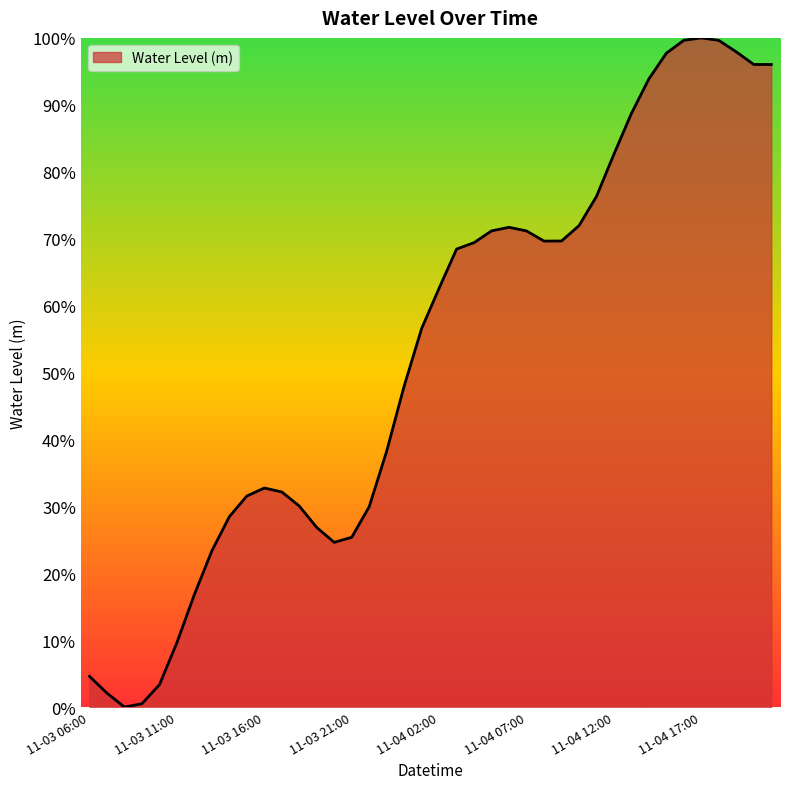

Does the chart display data point markers on the line(s)?

No